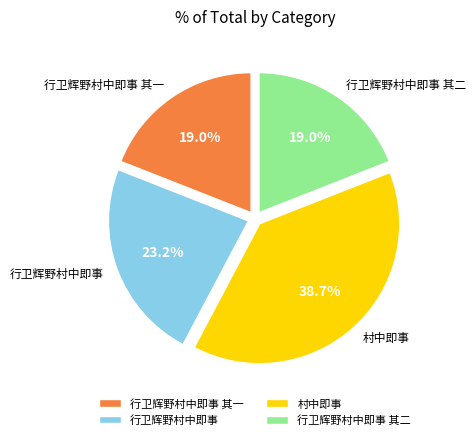

Which slice is the largest?

村中即事